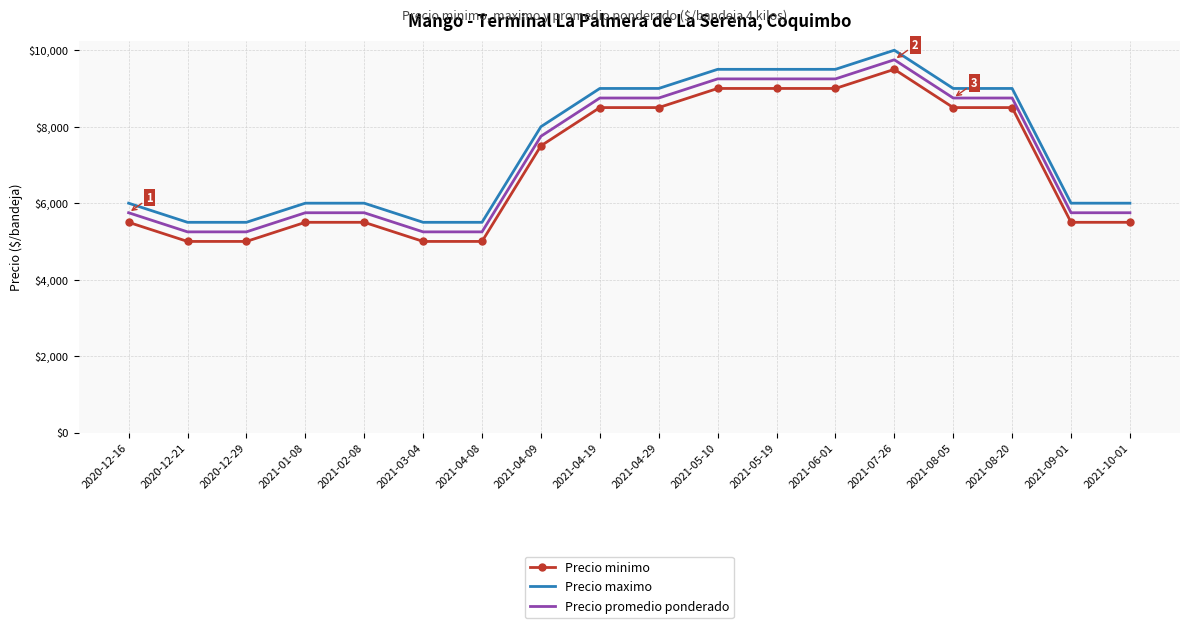

What is the approximate value of Precio minimo at 2021-03-04, to the nearest 100?

5000